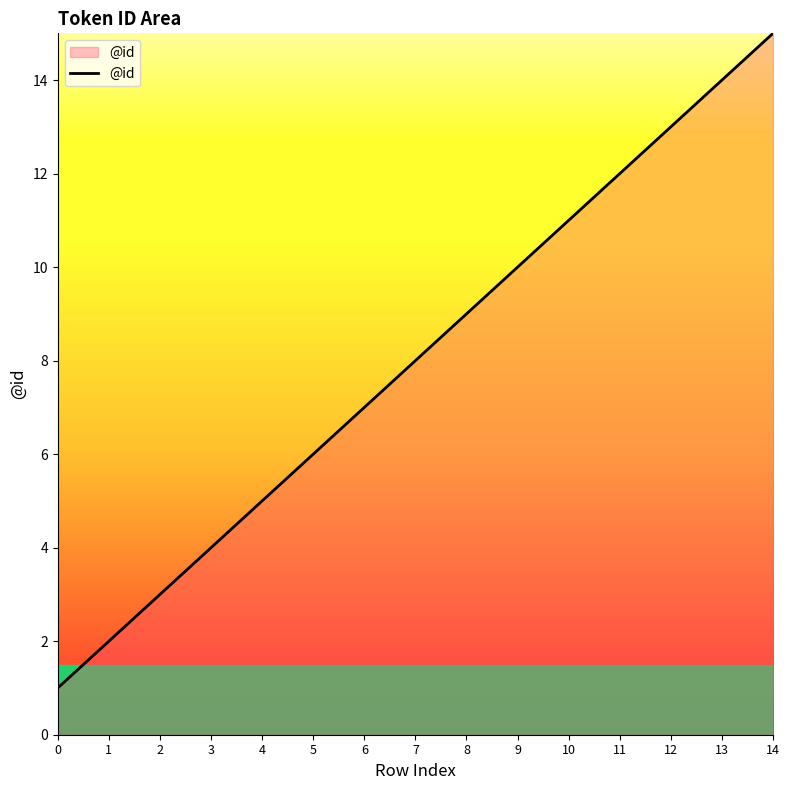

Between 8 and 6, which is larger?

8